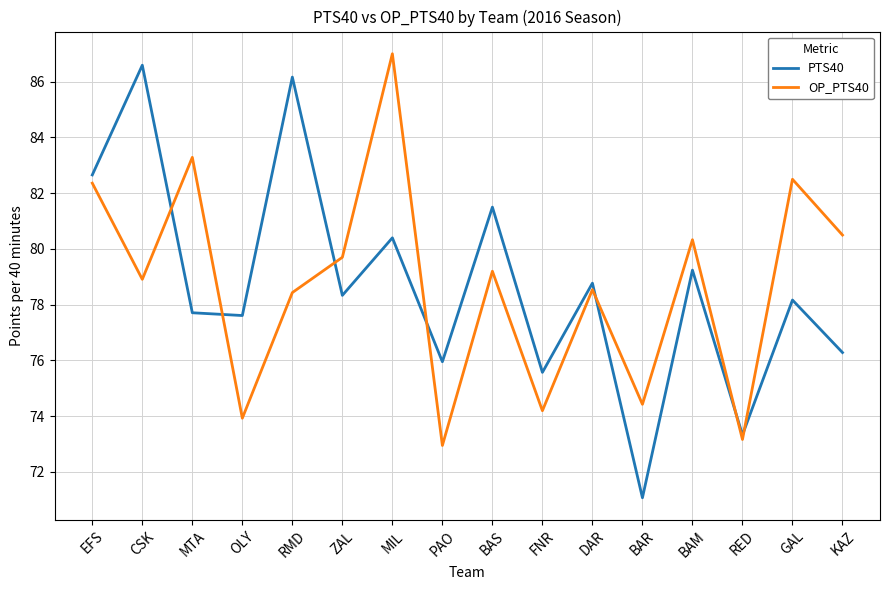

Count the number of data series in this chart.

2